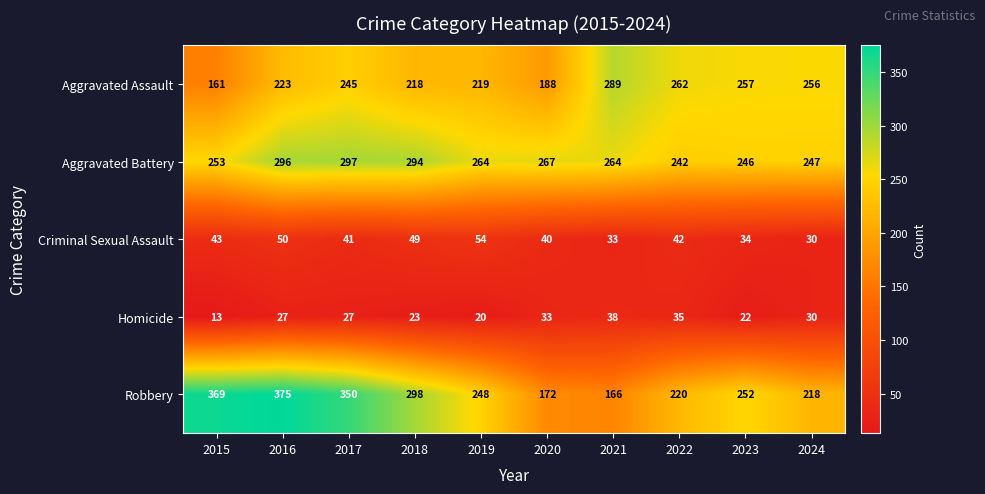

True or false: Homicide has a value of 10 at 2019.

False